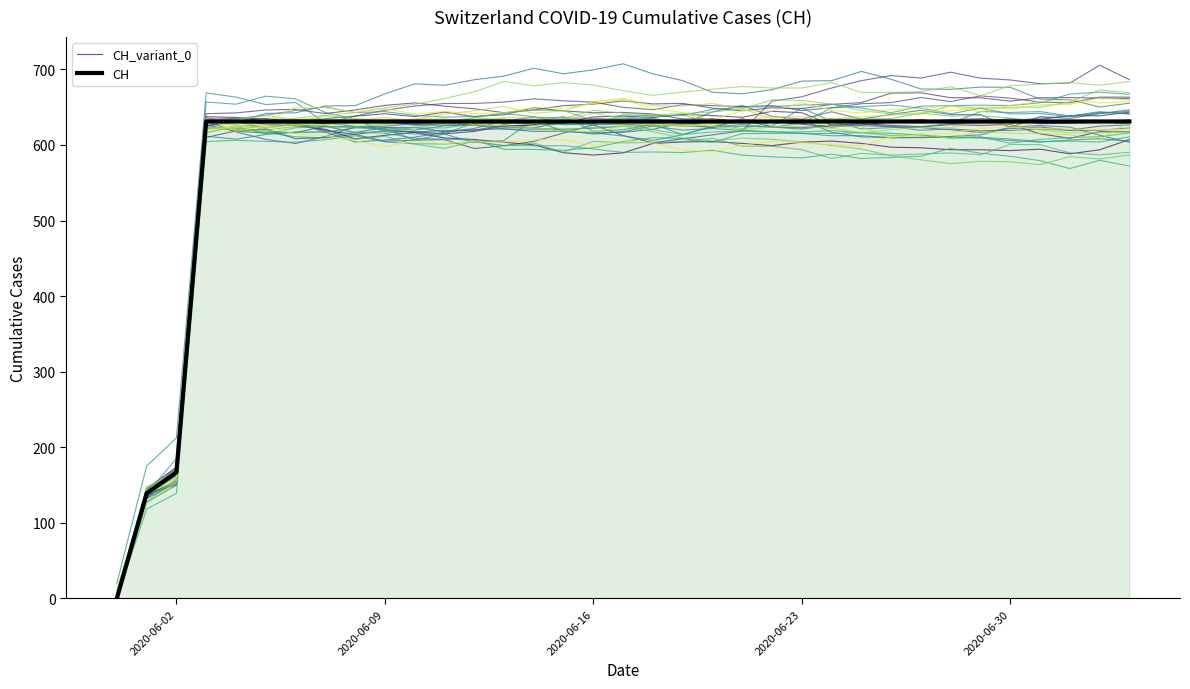

Reading left to right, transcribe all the data shown in this chart.

CH_variant_0: 0.0	135.1	164.5	633.4	630.6	628.0	625.2	620.7	608.0	612.7	616.6	609.2	607.1	603.5	600.1	589.7	586.6	589.5	602.0	603.9	604.5	602.0	599.0	603.7	605.1	602.0	597.0	596.2	593.6	593.6	592.5	594.4	588.2	593.5	607.1
CH: 0.0	139.0	167.0	631.0	631.0	631.0	631.0	631.0	631.0	631.0	631.0	631.0	631.0	631.0	631.0	631.0	631.0	631.0	631.0	631.0	631.0	631.0	631.0	631.0	631.0	631.0	631.0	631.0	631.0	631.0	631.0	631.0	631.0	631.0	631.0